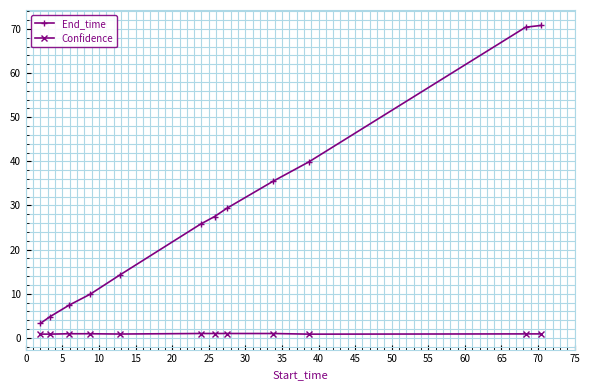

Rank the series by their maximum value, from lowest to highest.

Confidence, End_time